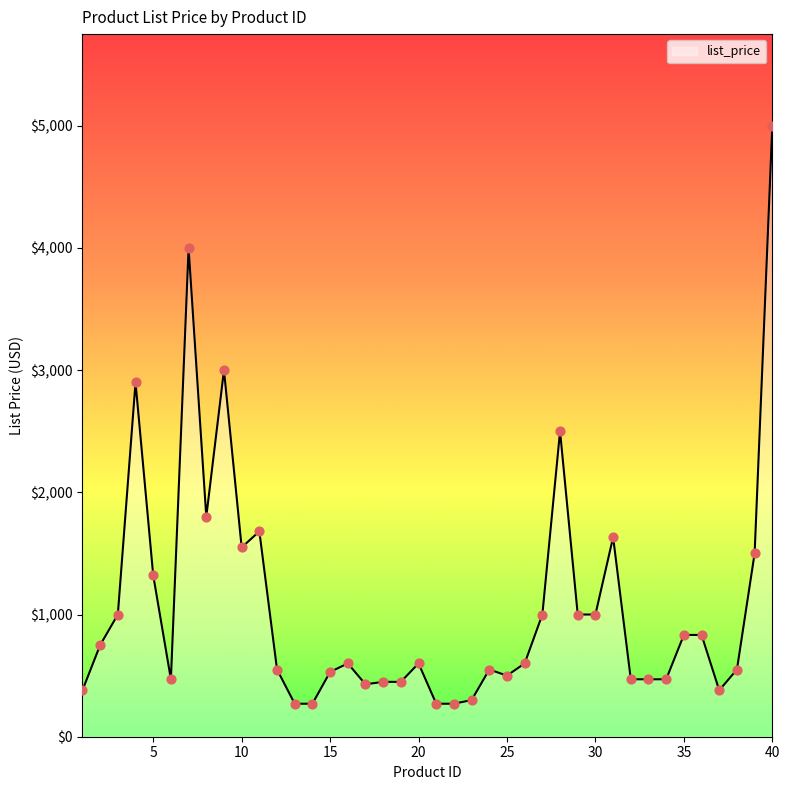

What is the difference between the maximum and minimum values?

4730.0